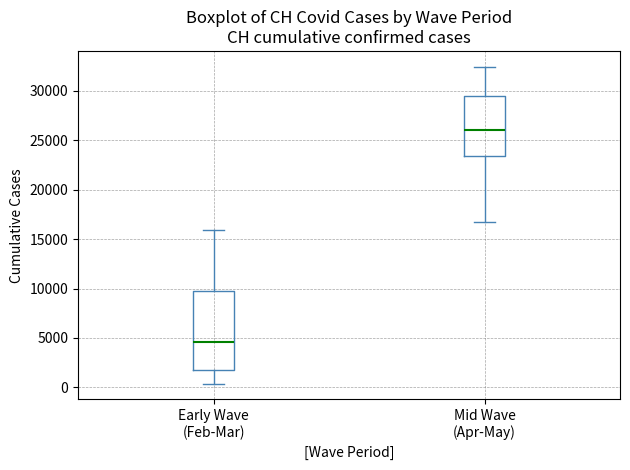

Comparing the boxes themselves (not the whiskers), which one is the tallest?

Early Wave (Feb-Mar)